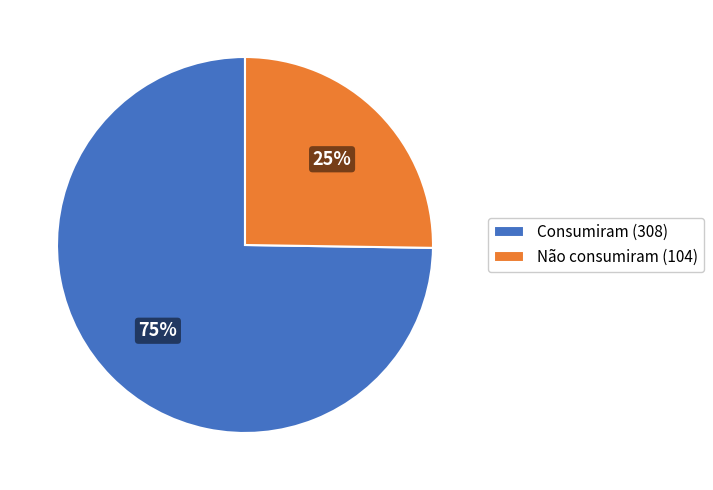

To the nearest percent, what is the average slice percentage?

50%